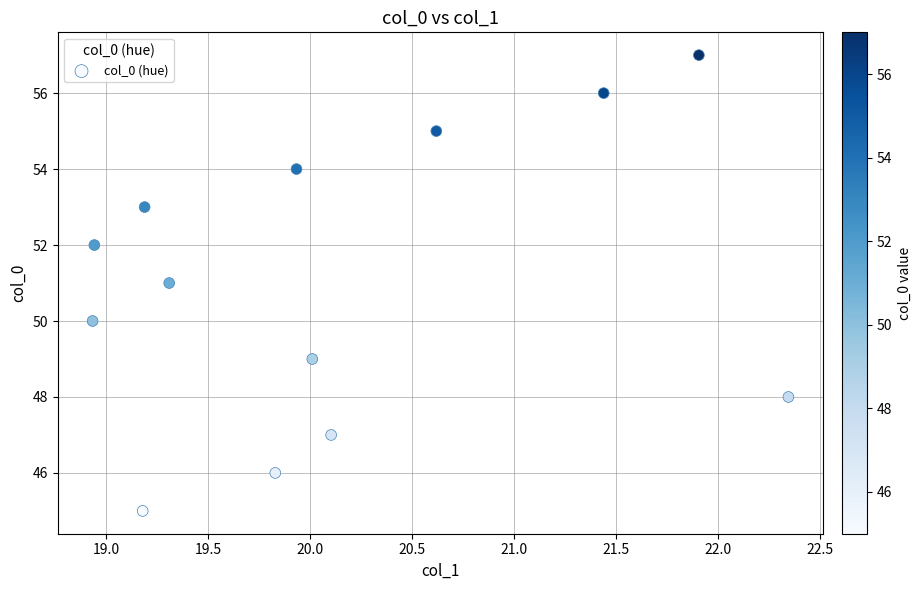

What is the range of Y values (max minus min)?

12